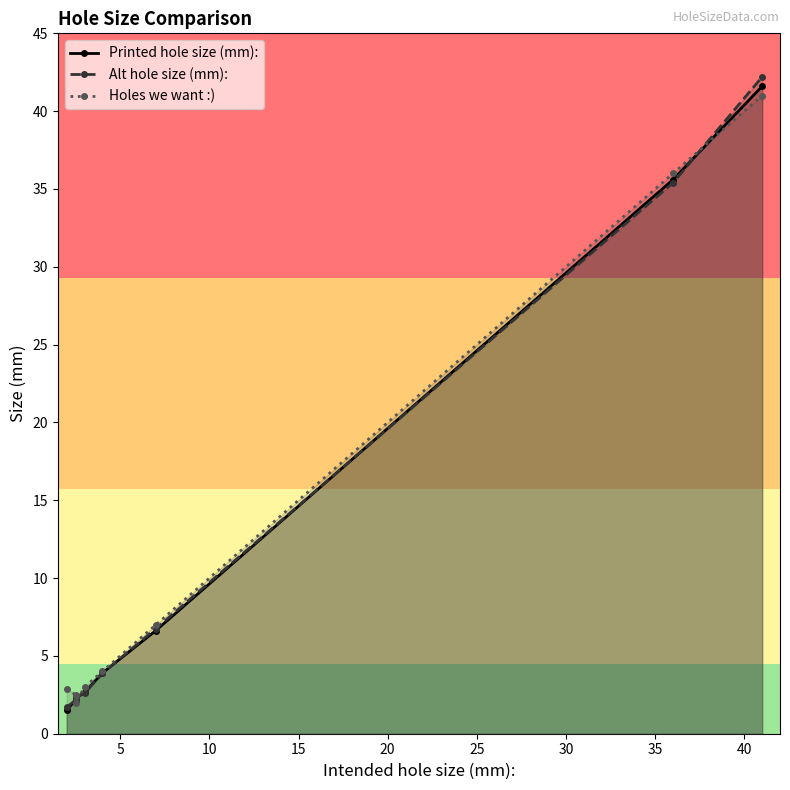

At how many categories does at least one series exceed 34?

2